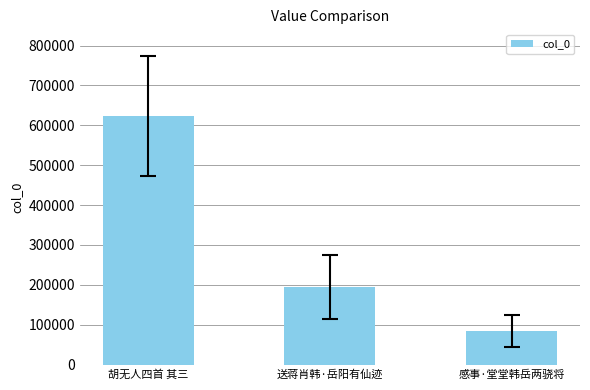

Reading right to left, transcribe all the data shown in this chart.

84585	193986	622758